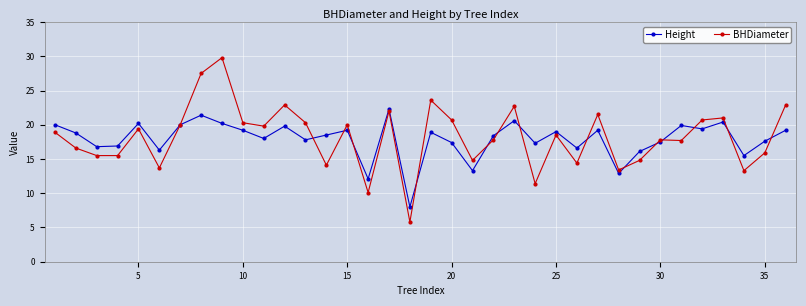

Rank the series by their maximum value, from lowest to highest.

Height, BHDiameter